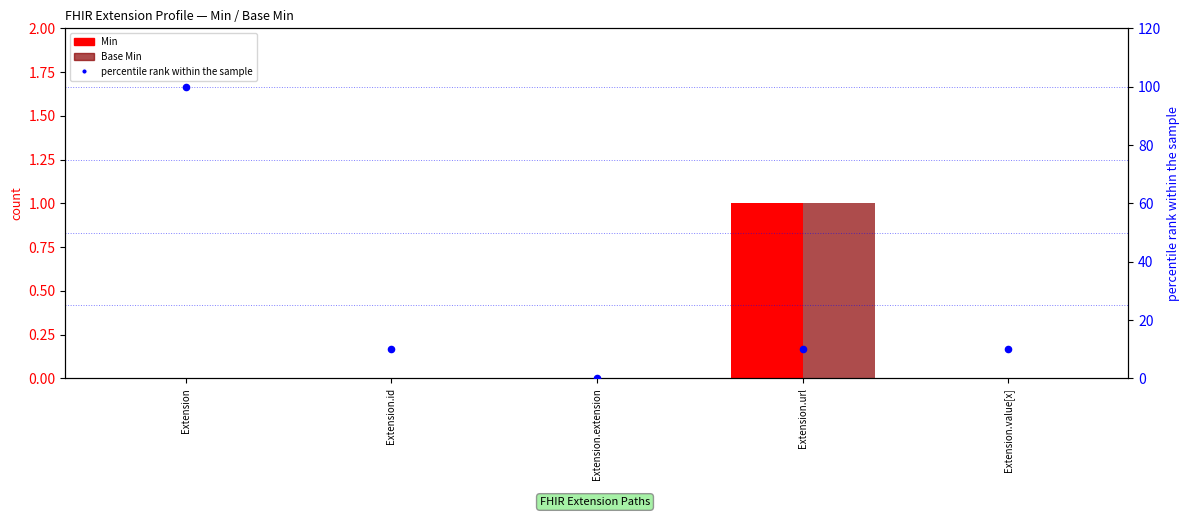

Which series has the largest Y range (max minus min)?

percentile rank within the sample